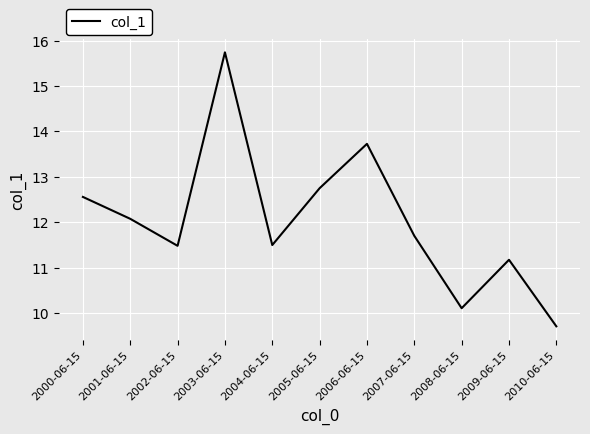

Reading left to right, transcribe all the data shown in this chart.

2000-06-15=12.6	2001-06-15=12.1	2002-06-15=11.5	2003-06-15=15.7	2004-06-15=11.5	2005-06-15=12.7	2006-06-15=13.7	2007-06-15=11.7	2008-06-15=10.1	2009-06-15=11.2	2010-06-15=9.7